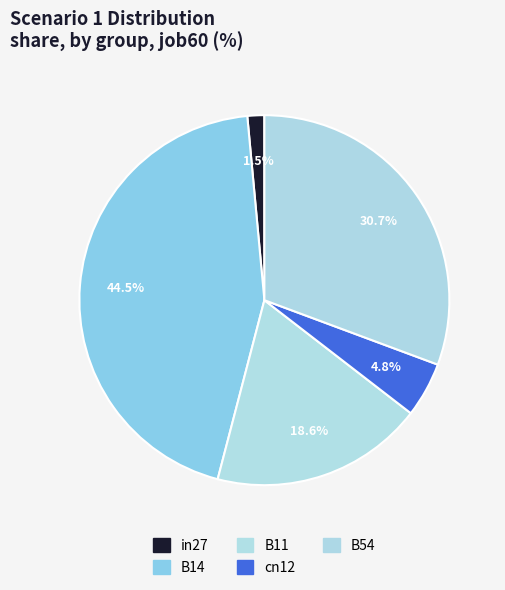

How many segments does this pie chart have?

5